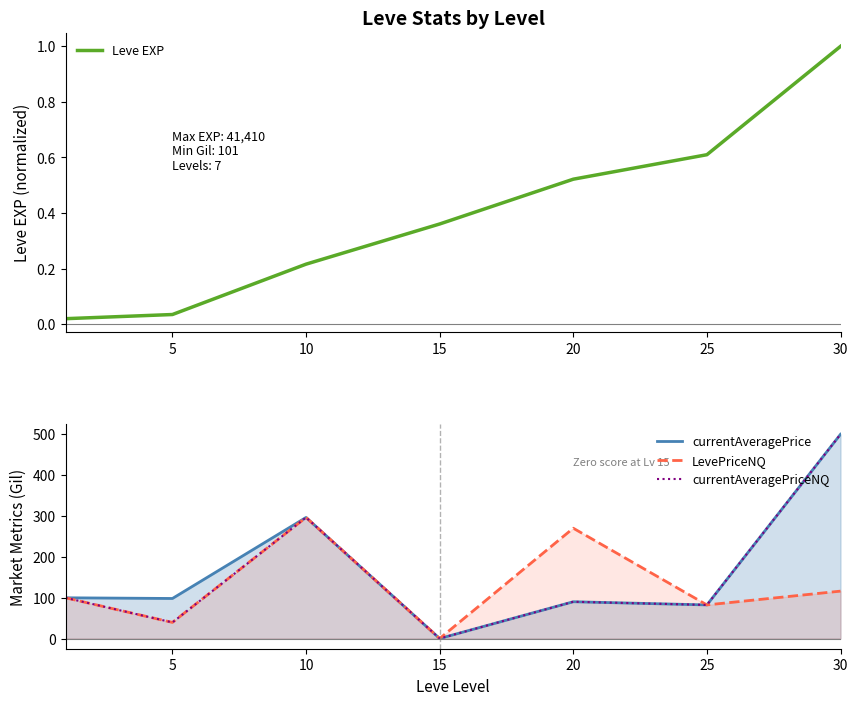

True or false: Leve EXP and LevePriceNQ intersect in this chart.

True